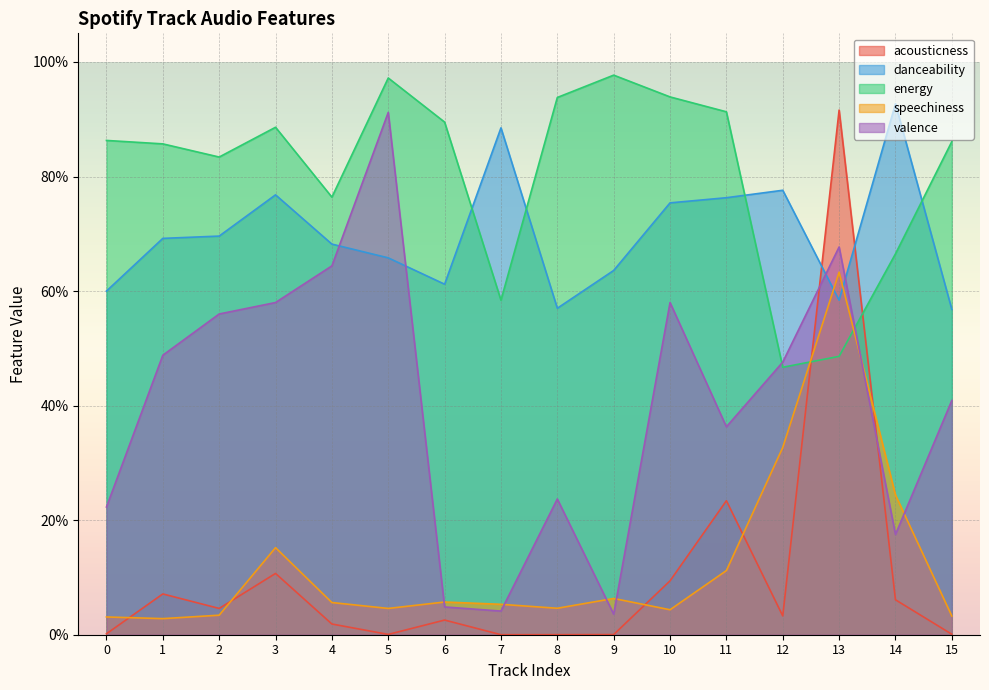

What are all the series names shown in the legend?

acousticness, danceability, energy, speechiness, valence